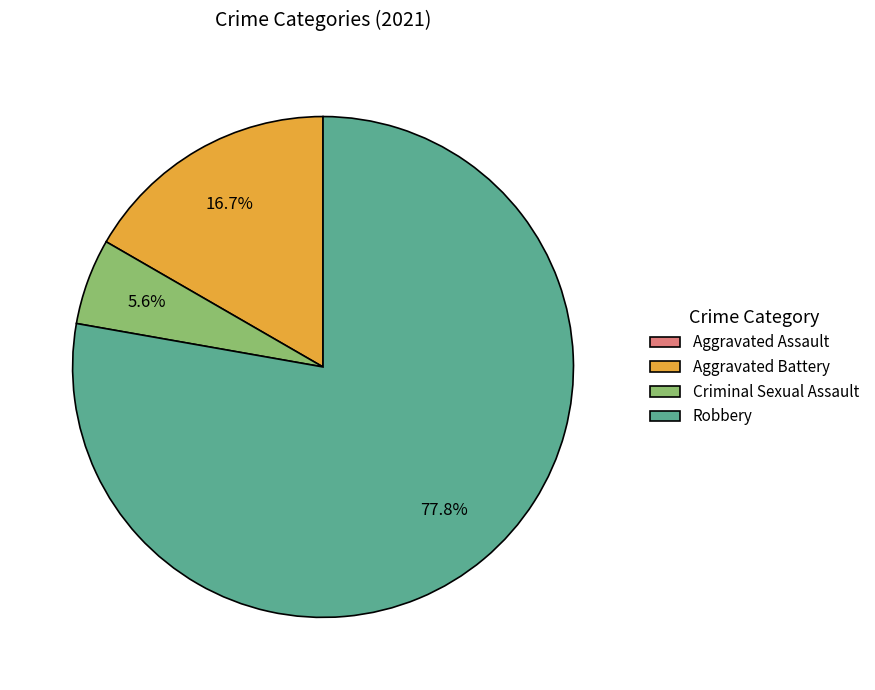

Which slice represents more than half of the pie?

Robbery